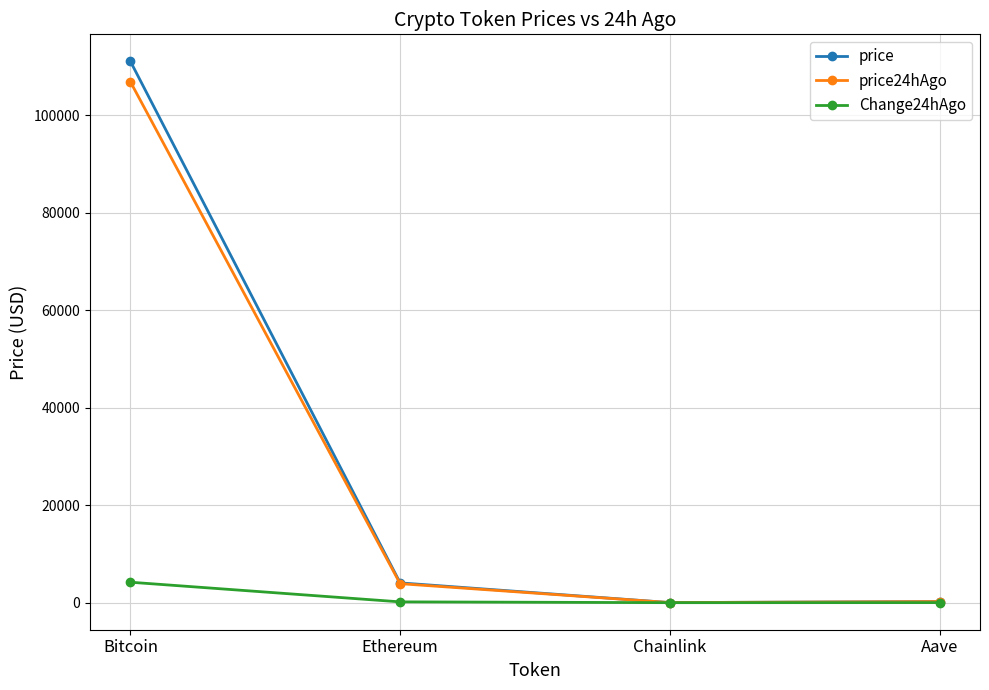

What is the maximum value shown in the chart?

111089.0